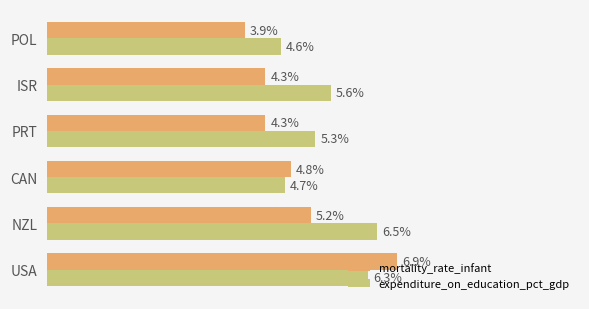

List the series in order of their peak value, lowest first.

expenditure_on_education_pct_gdp, mortality_rate_infant